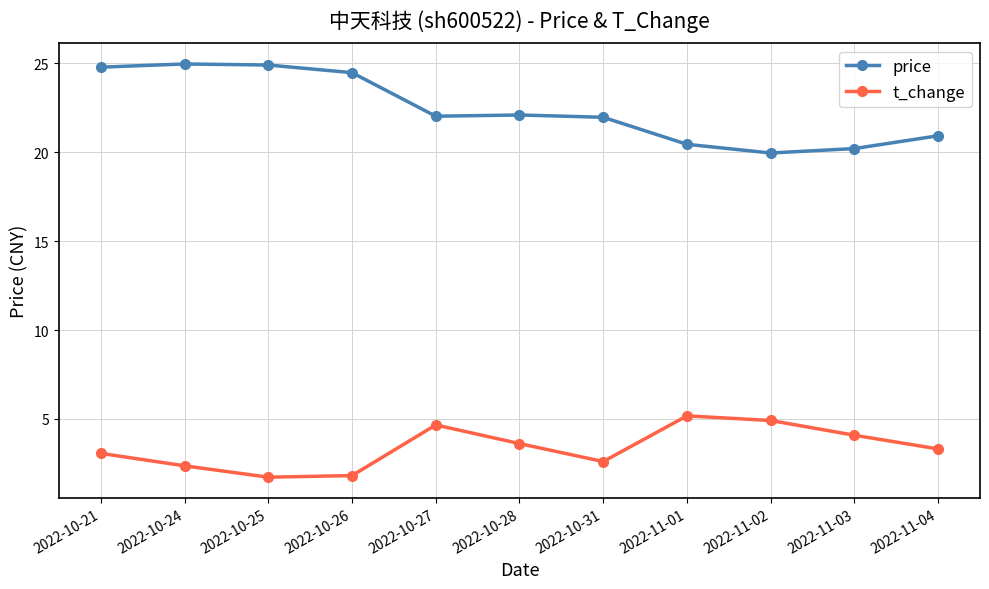

What is the average value of the t_change series?

3.4